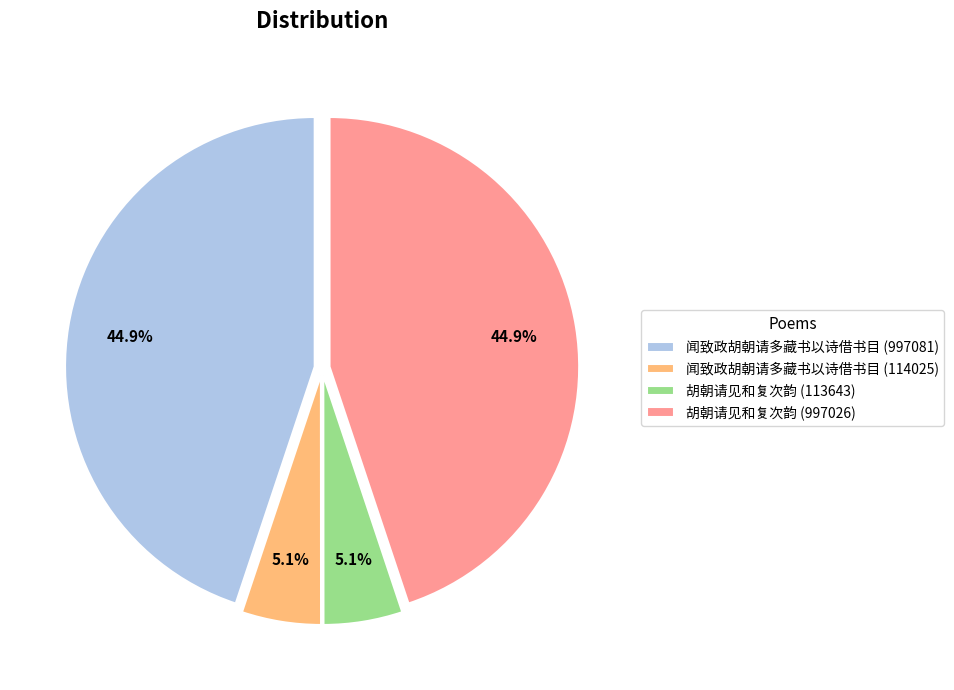

The 胡朝请见和复次韵 (113643) slice represents 12% of the pie. True or false?

False